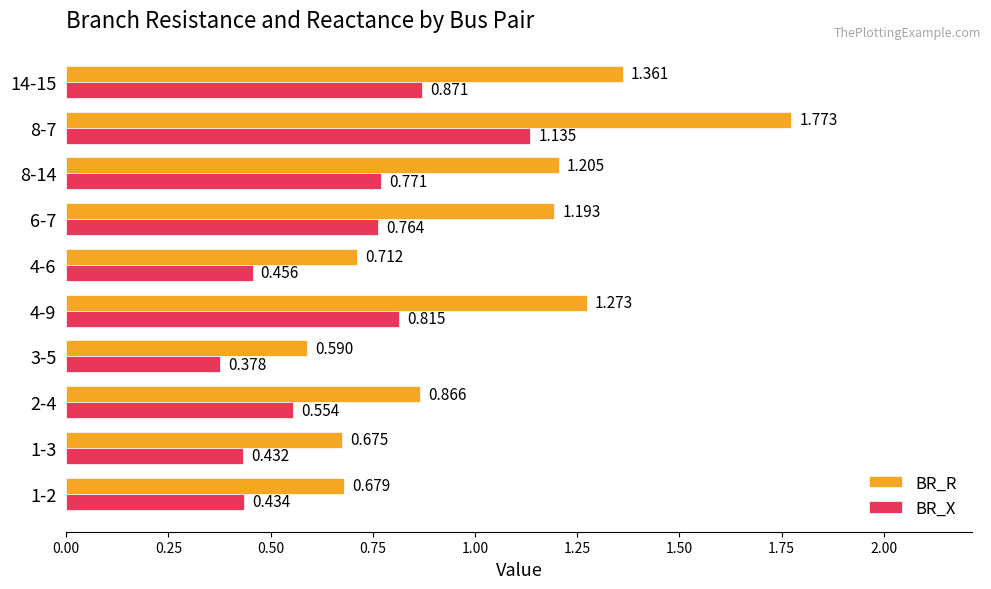

At 14-15, list the series in order from largest to smallest.

BR_R, BR_X